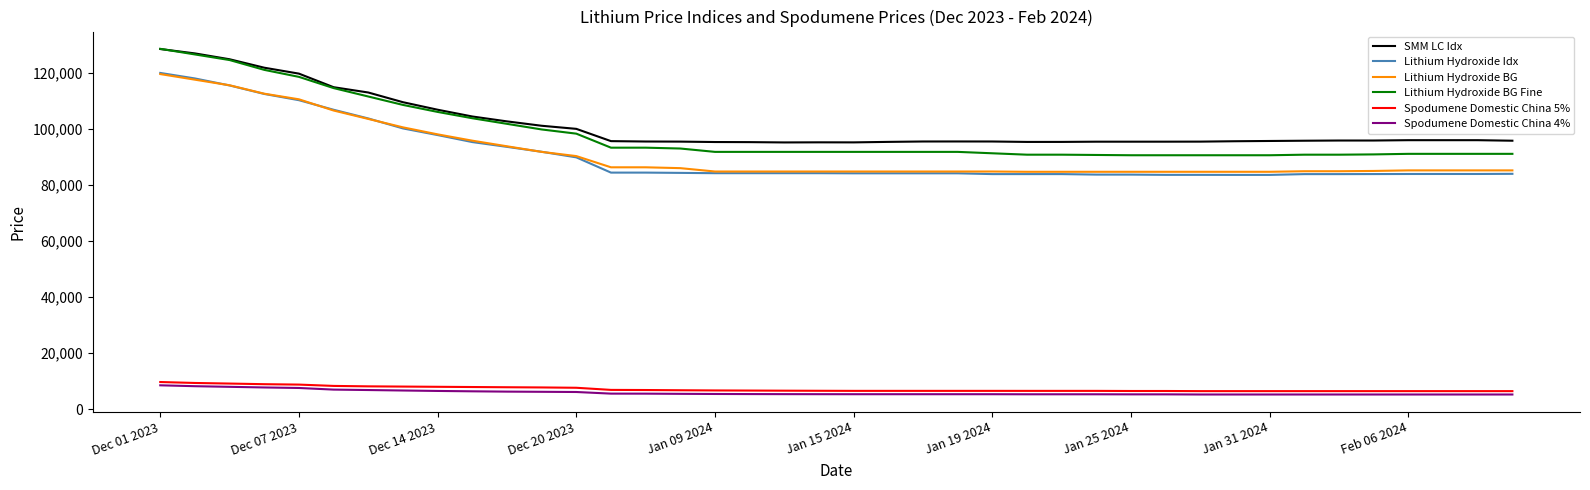

What is the sum of all Lithium Hydroxide BG Fine values?

3929150